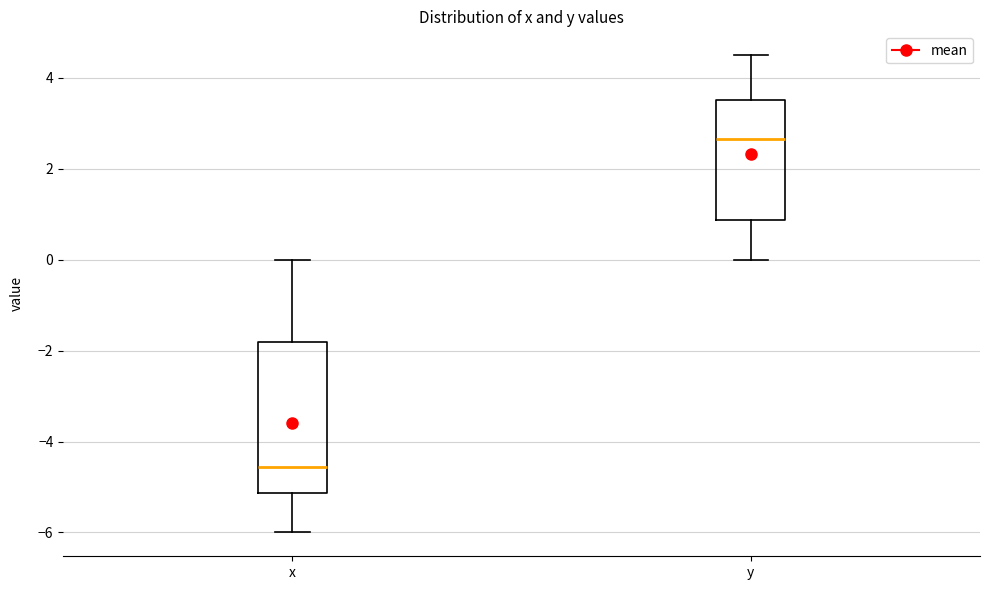

Reading left to right, transcribe this box plot: for each box, give where its median line is, the range the box spans, and where its two whiskers end, as read against the y-axis. The values are not printed on the chart, so give them approximately, as read against the axis.

x: median -4.6, box -5.2 to -1.8, whiskers -6.0 to 0.0
y: median 2.6, box 0.8 to 3.6, whiskers 0.0 to 4.6